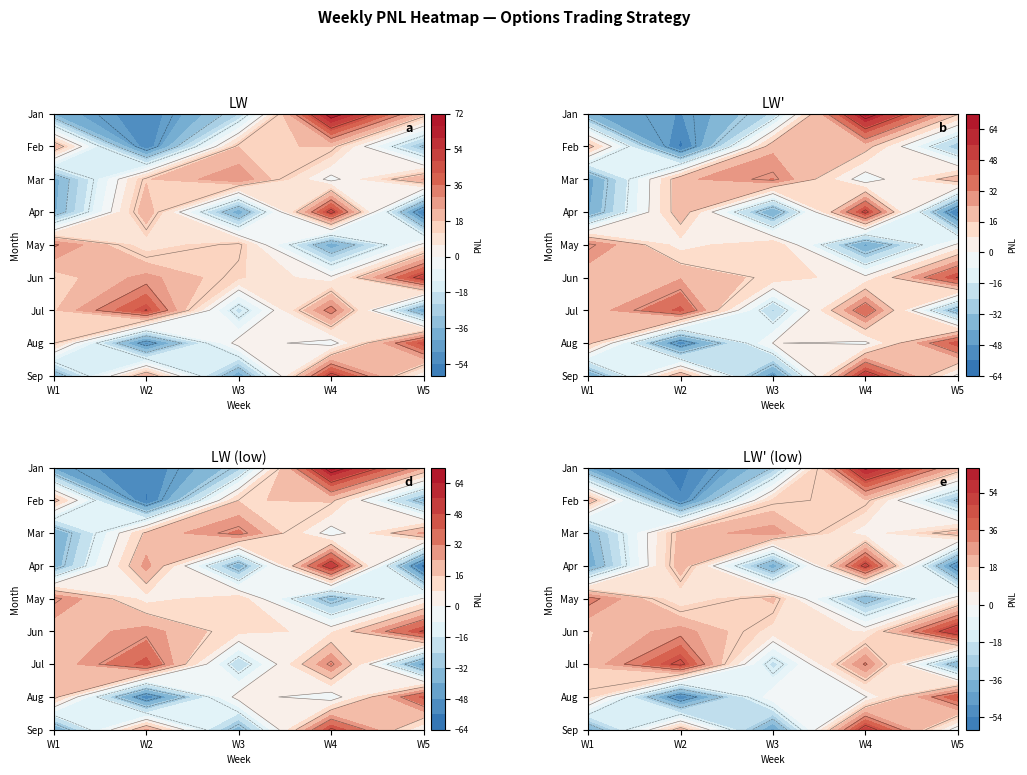

The May series shows 24.2 at W3. True or false?

False